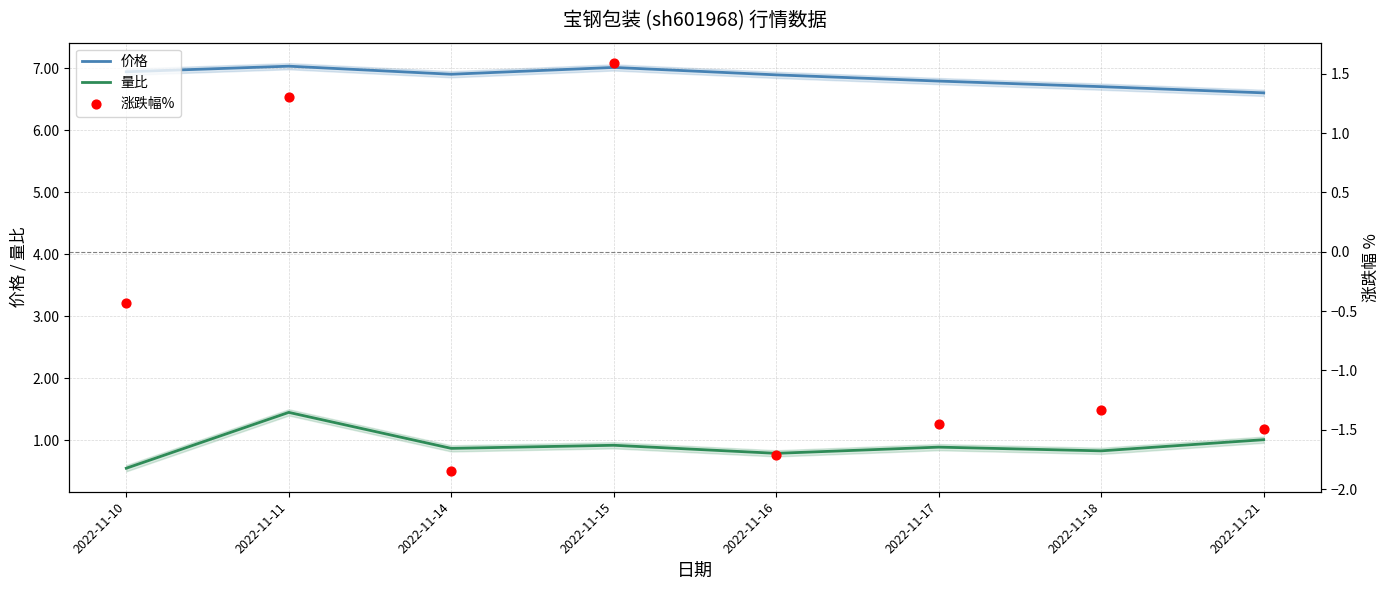

Which series has the largest total across all categories?

价格